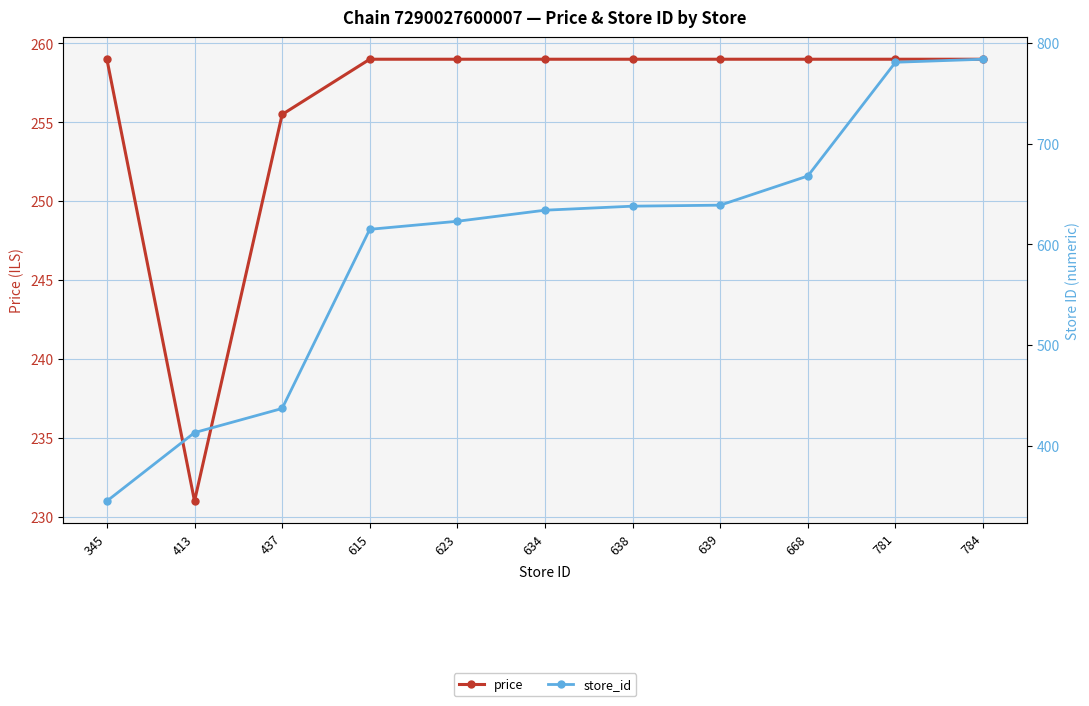

The value of store_id at 437 is 213.1. True or false?

False